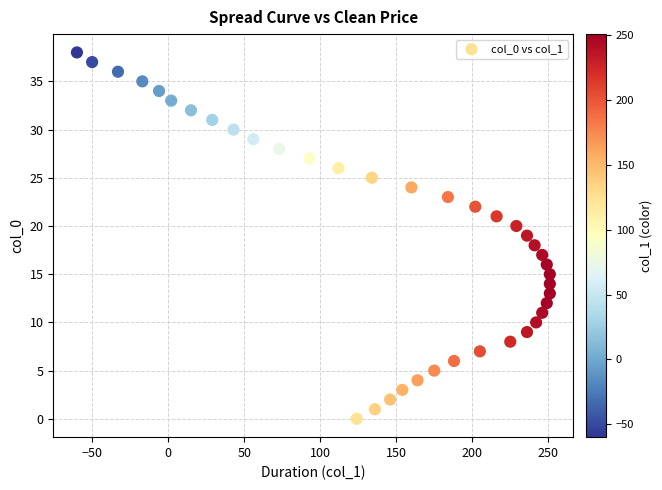

What is the range of Y values (max minus min)?

38